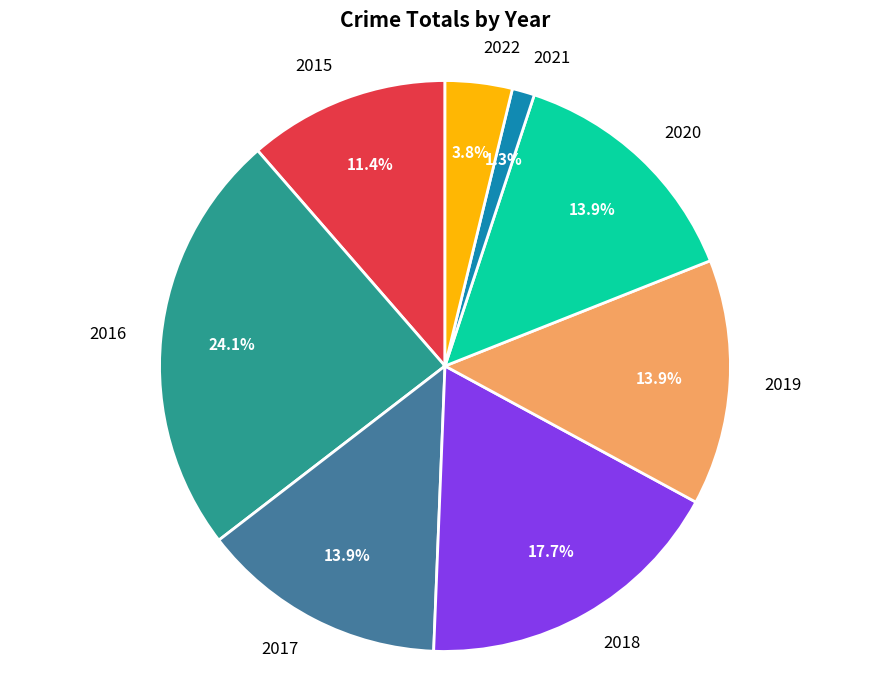

How many slices are in this pie chart?

8